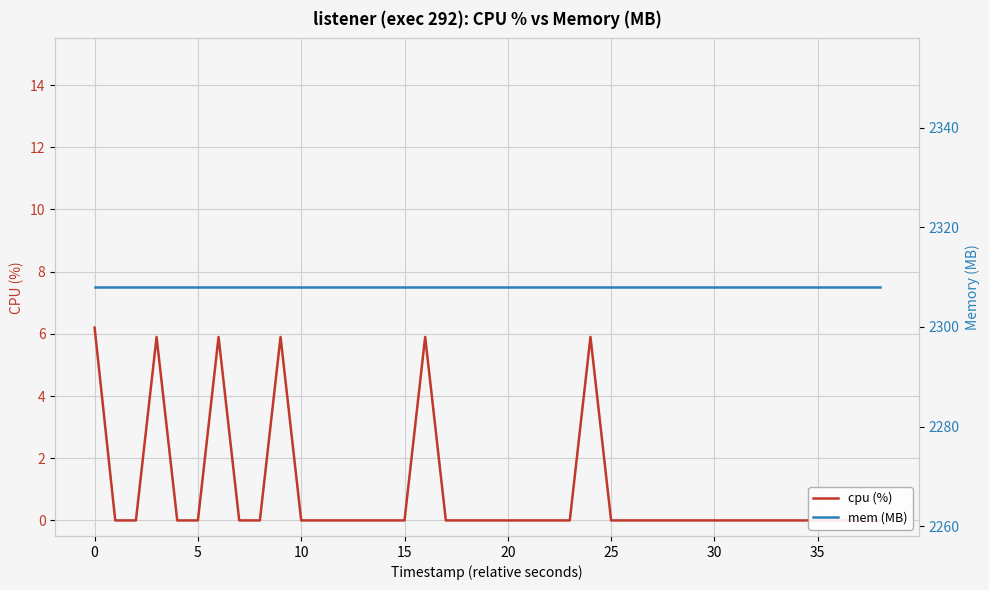

At which label is cpu (%) closest to 3?

10